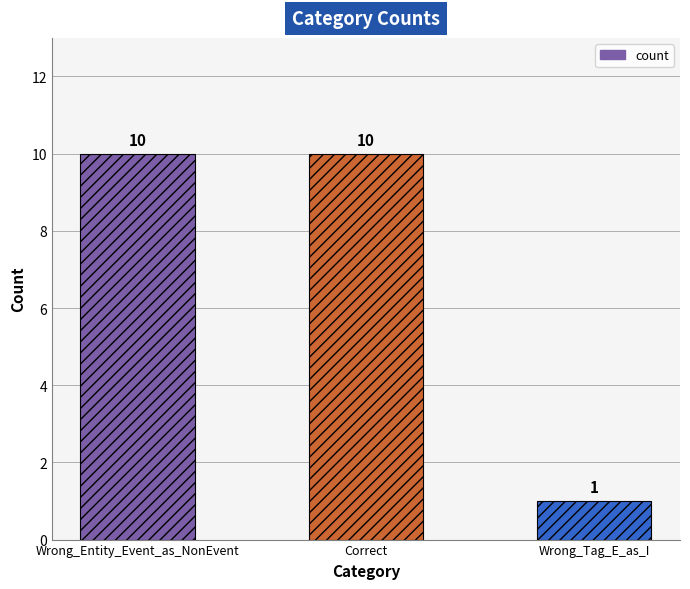

At which category does the chart reach its minimum across all series?

Wrong_Tag_E_as_I